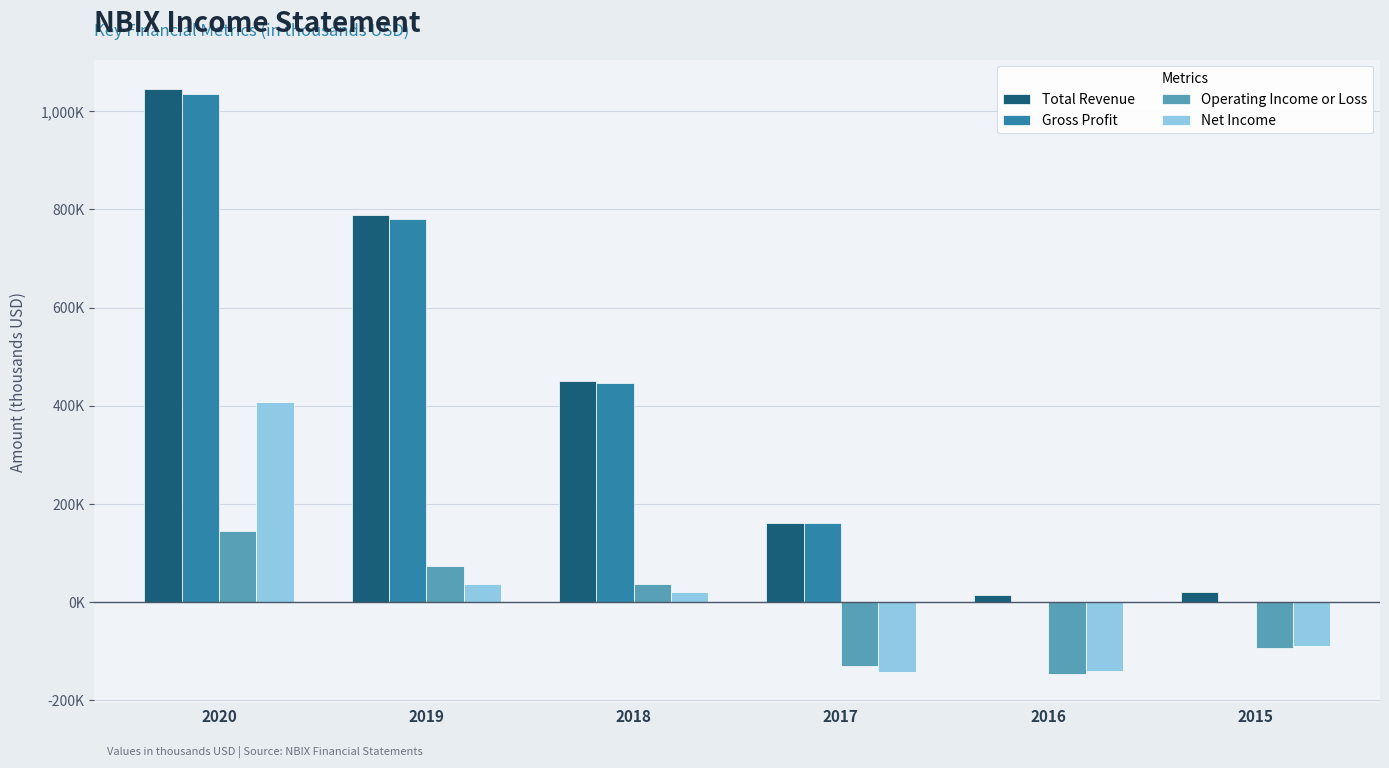

Which category has the highest value in the Net Income series?

2020